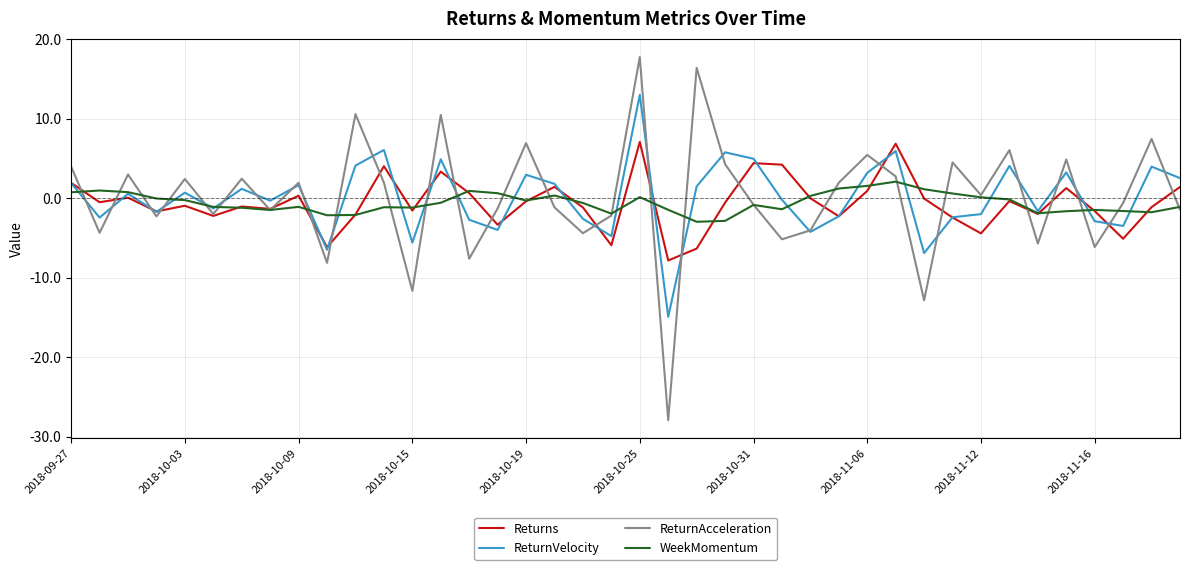

What is the average value of the ReturnAcceleration series?

0.1